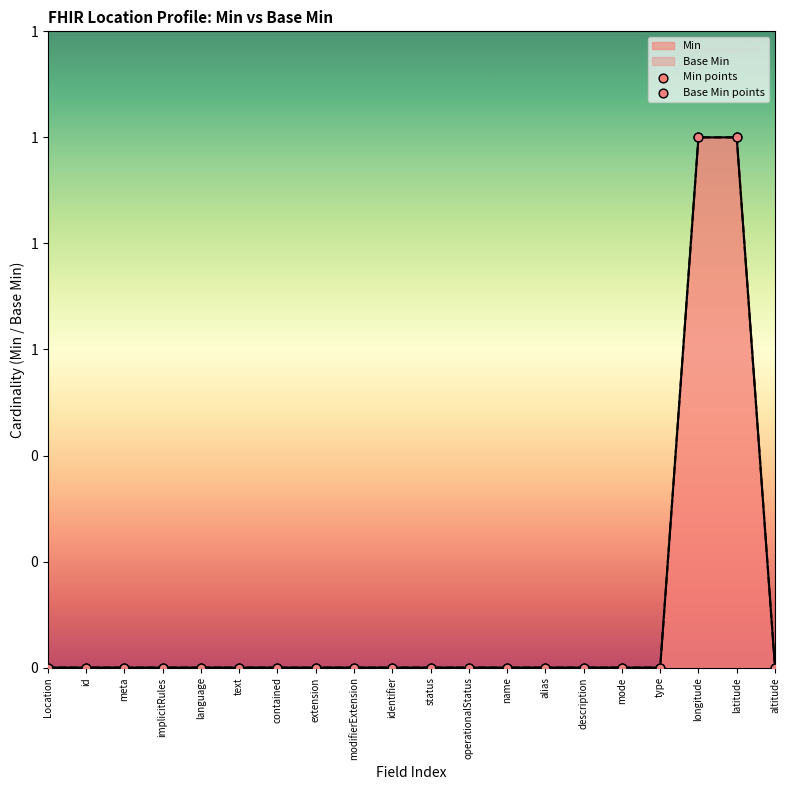

At how many categories does at least one series exceed 0?

2